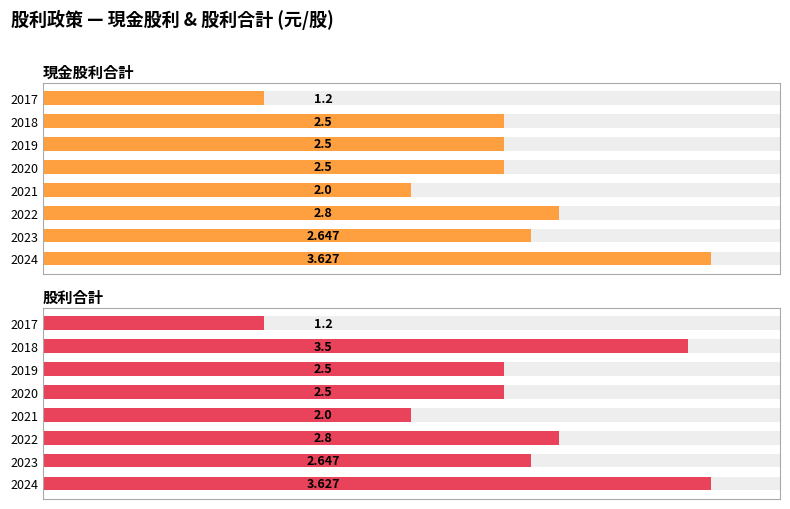

Is it true that 現金股利合計 equals 2.5 at 2020?

True